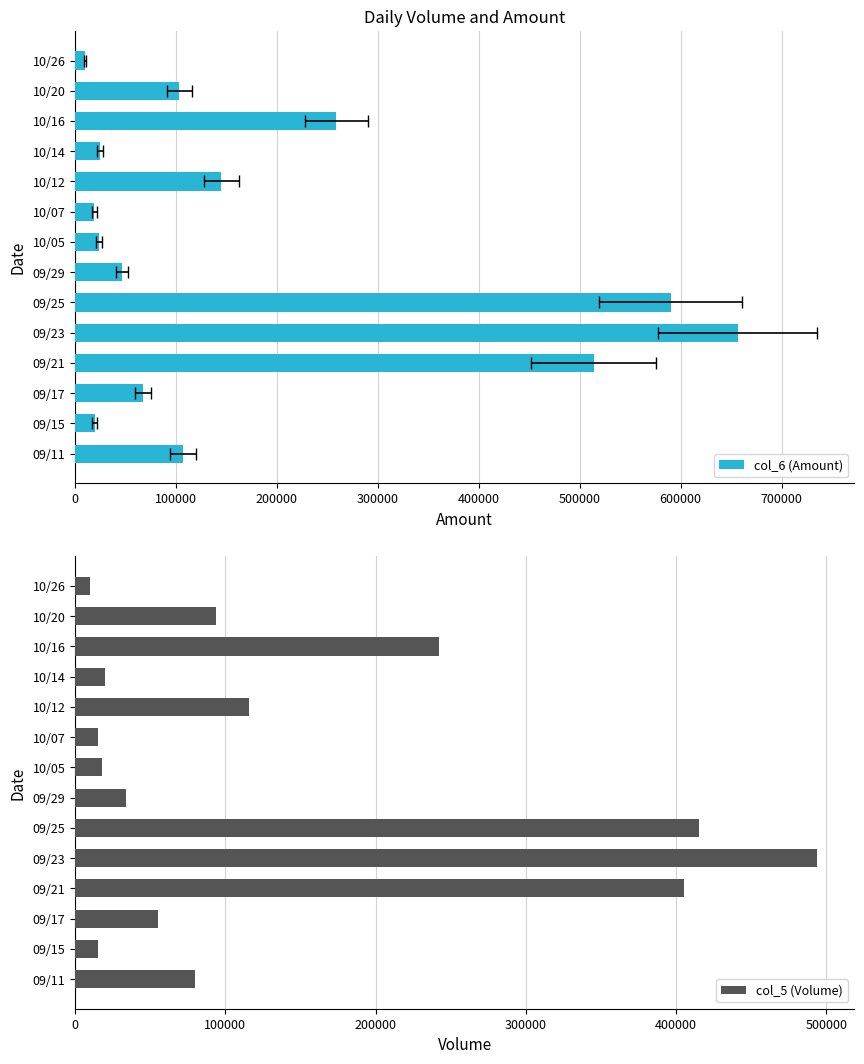

List the series in order of their peak value, lowest first.

col_5 (Volume), col_6 (Amount)